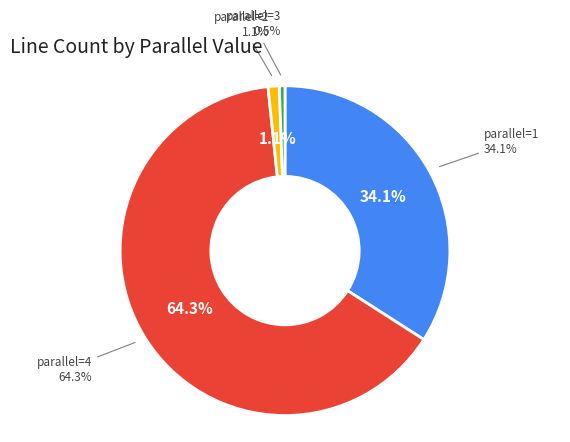

To the nearest percent, what is the average slice percentage?

25%